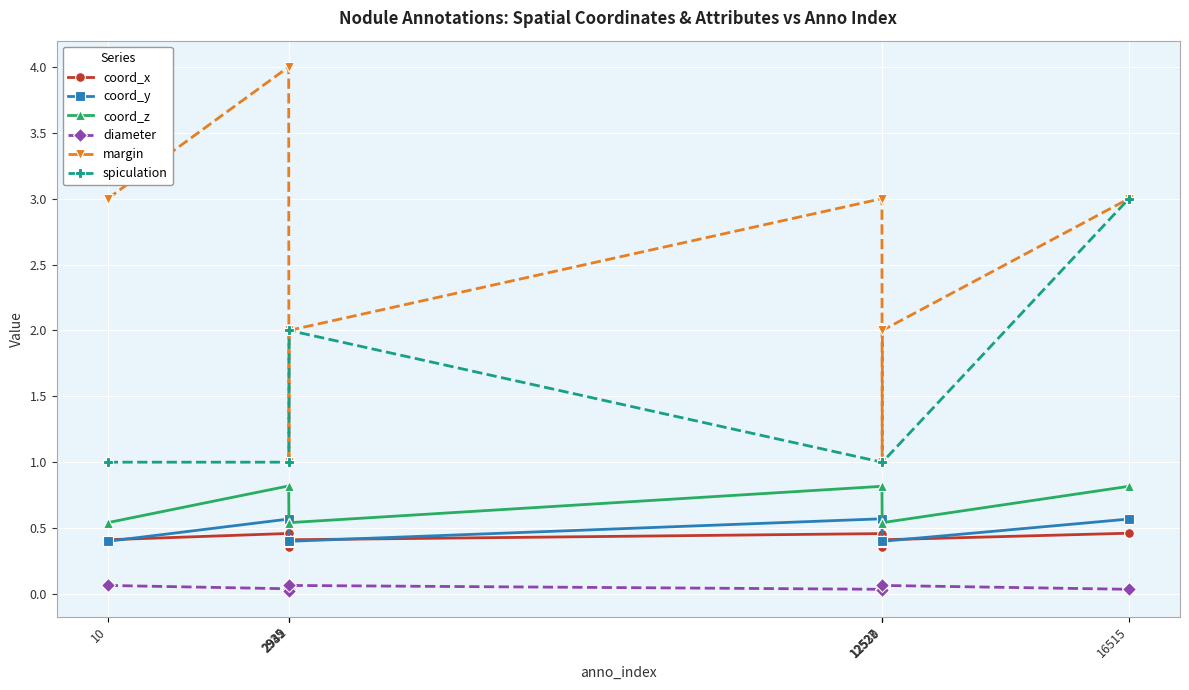

Which series has the largest total across all categories?

margin